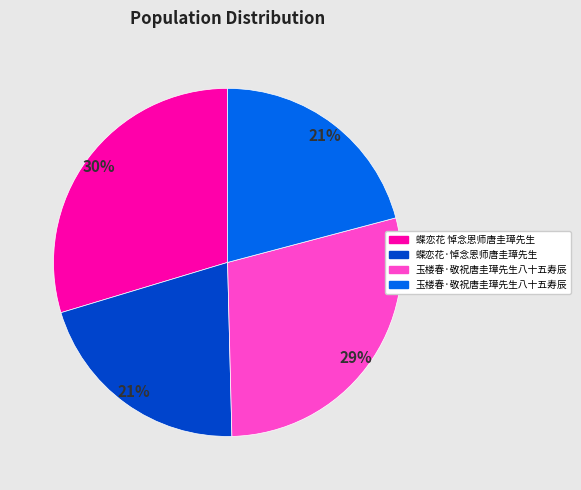

Does any single category account for the majority?

No